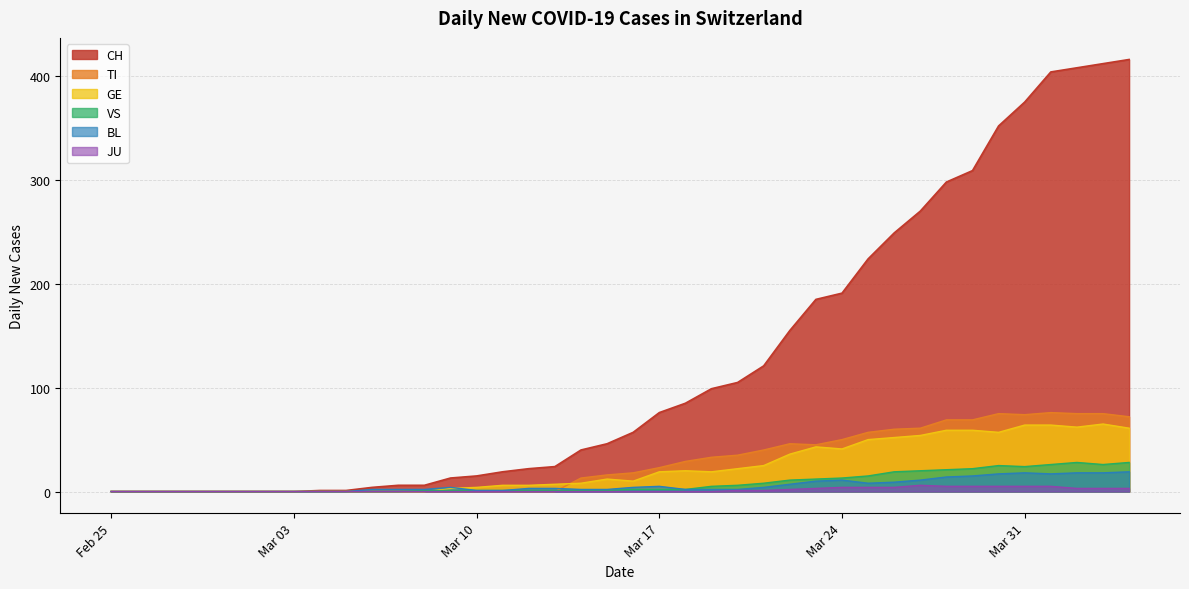

True or false: BL and JU intersect in this chart.

False